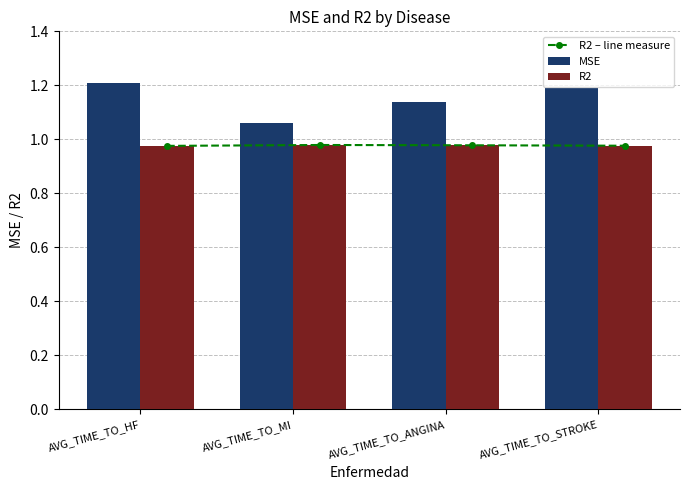

The MSE series shows 1.2 at AVG_TIME_TO_STROKE. True or false?

True